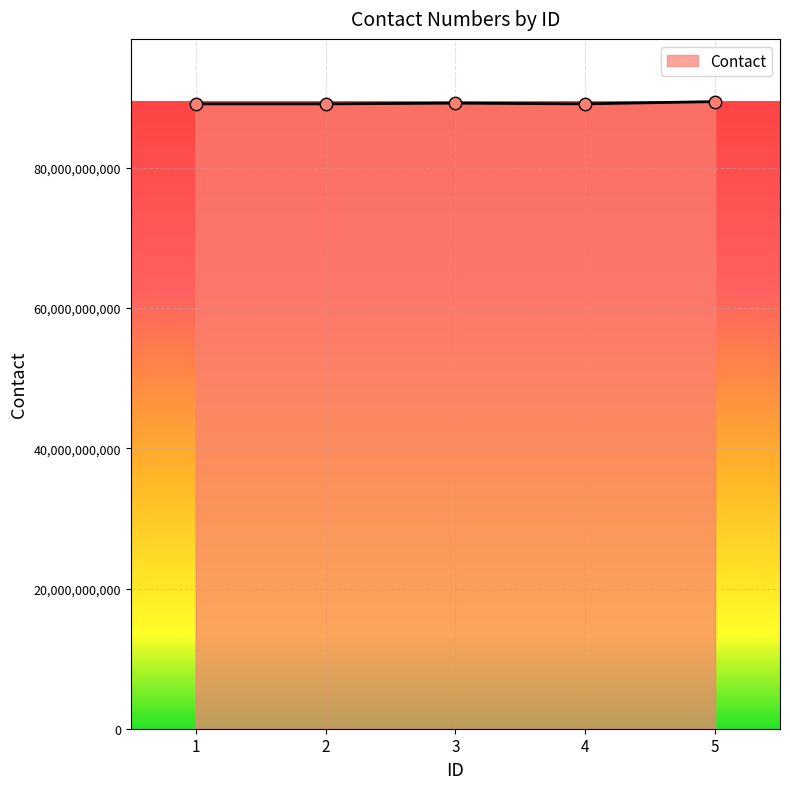

What is the ratio of the value at 1 to the value at 3?

1.0